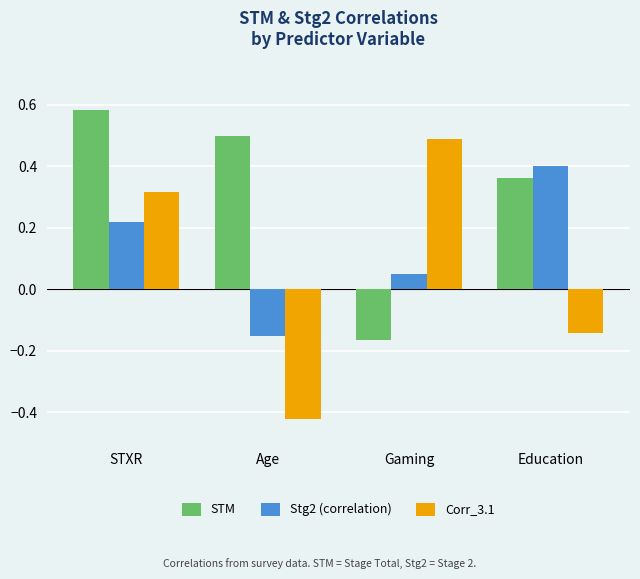

At which label does Corr_3.1 first exceed 0?

STXR